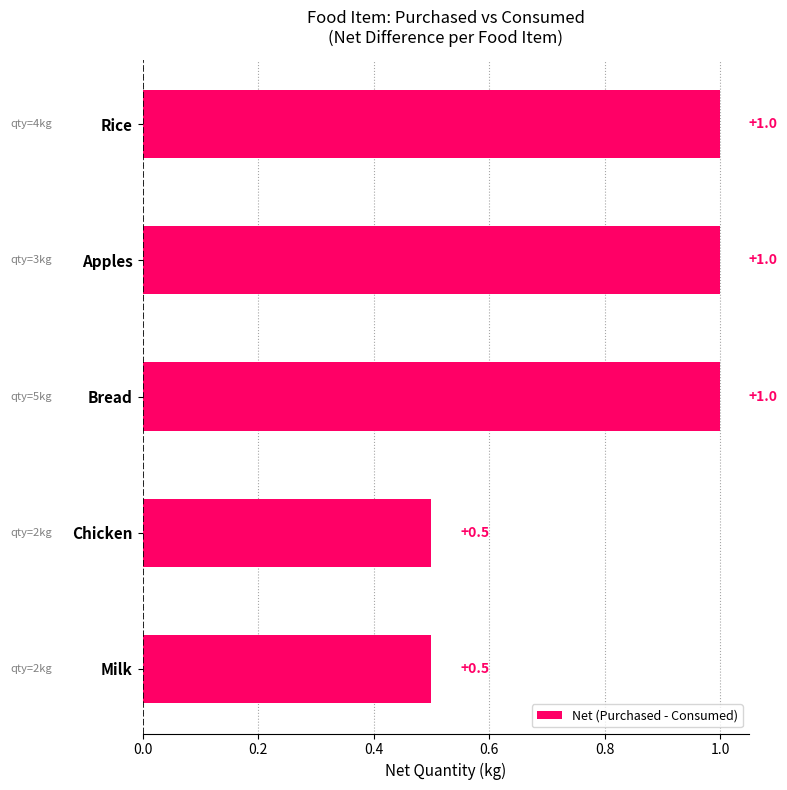

Count the values in the range 0 to 1.

5